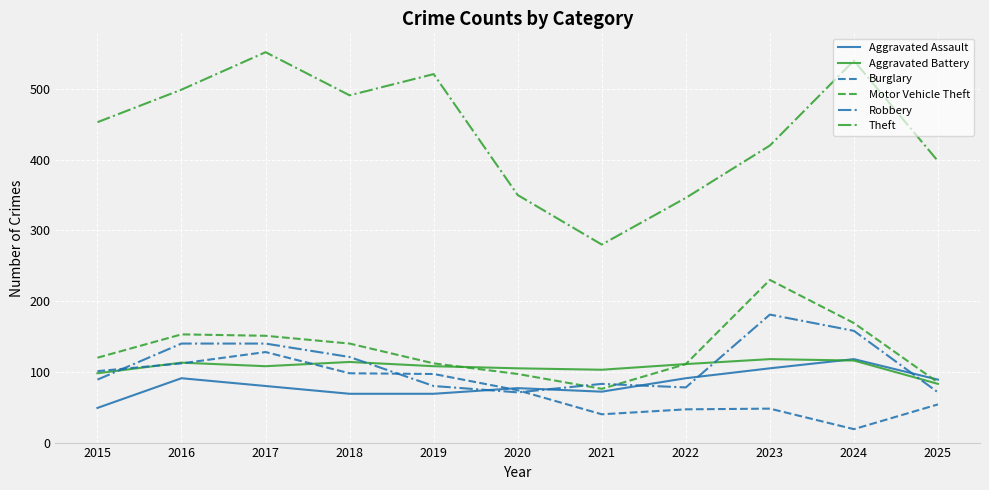

Where is Burglary nearest to the value 73?

2020